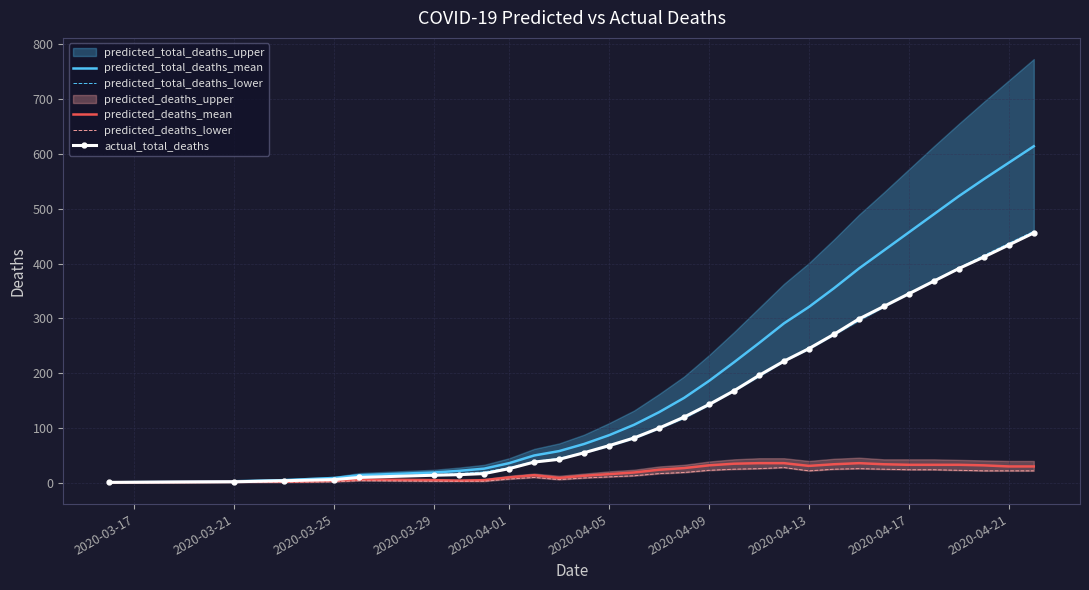

What is the highest value of the predicted_total_deaths_mean series?

614